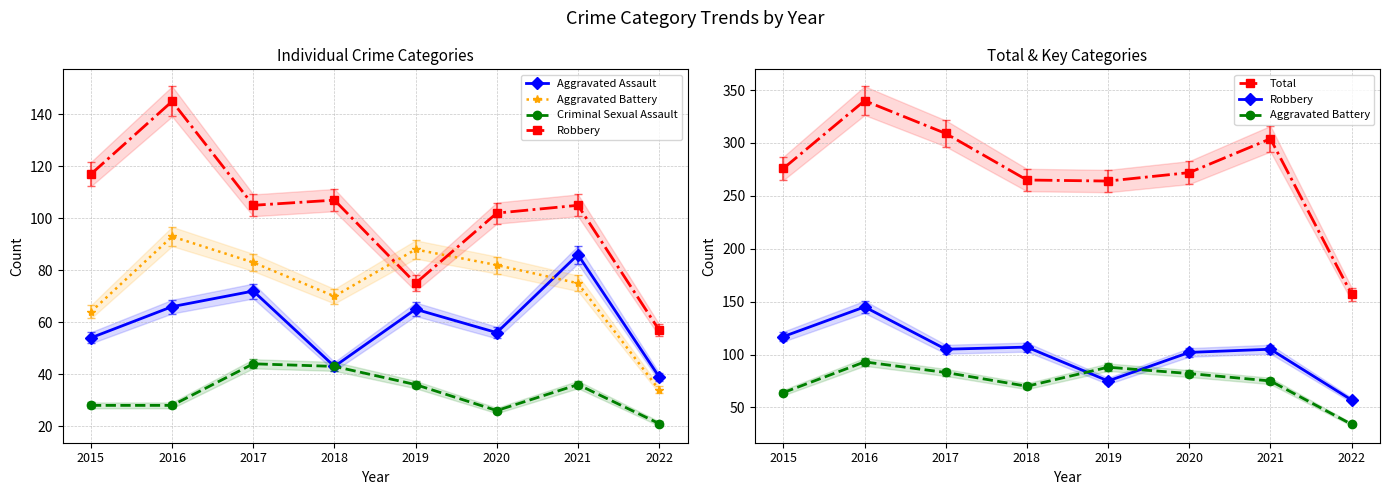

Rank the series at 2021 from highest to lowest value.

Total, Robbery, Aggravated Assault, Aggravated Battery, Criminal Sexual Assault